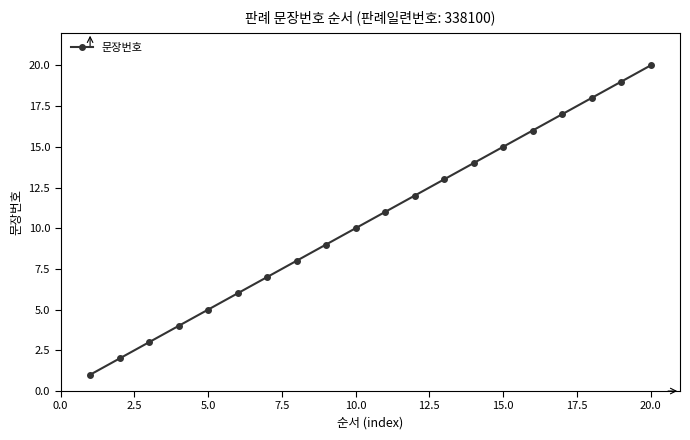

Is this an area chart (filled region under the line)?

No